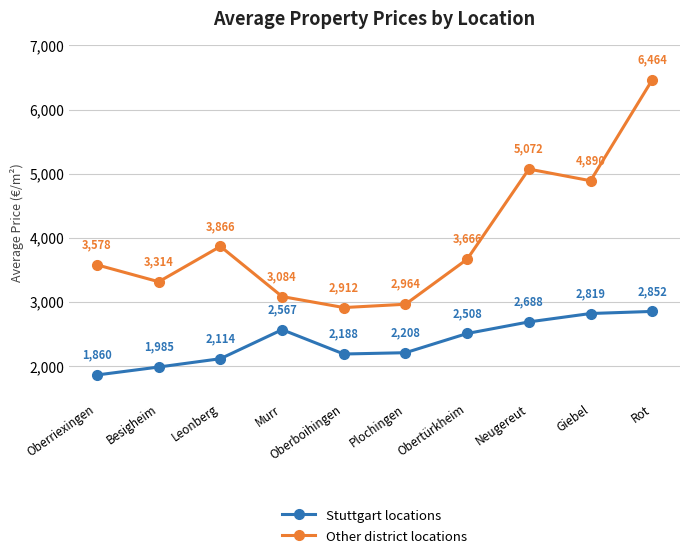

Rank the series at Besigheim from lowest to highest value.

Stuttgart locations, Other district locations